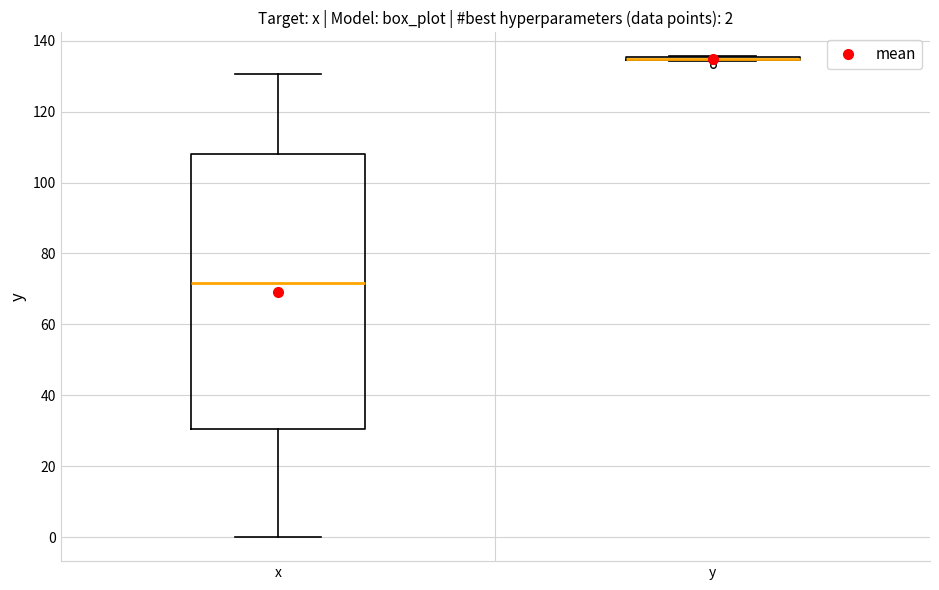

Comparing the boxes themselves (not the whiskers), which one is the tallest?

x